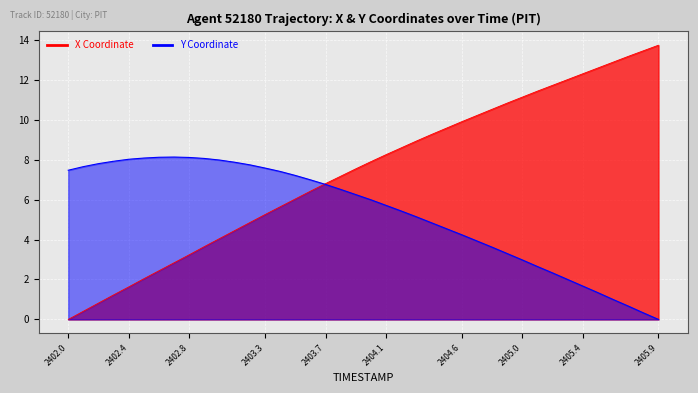

How many values in X are above zero?

39